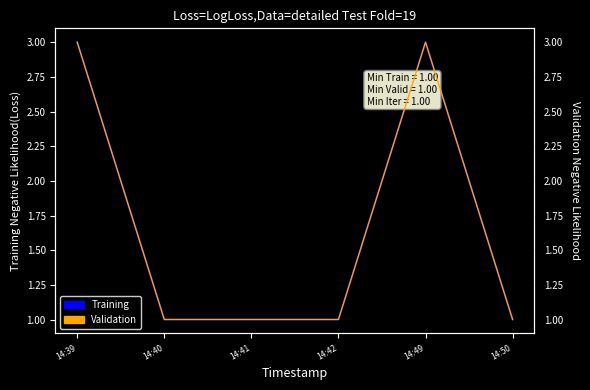

At which category is the sum across all series the highest?

14:39